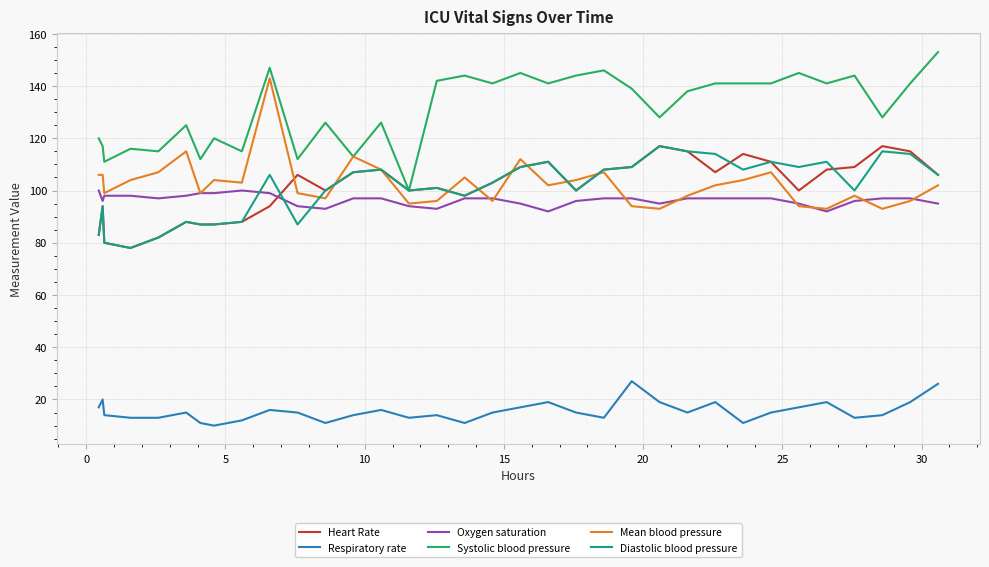

True or false: Systolic blood pressure and Oxygen saturation intersect in this chart.

False